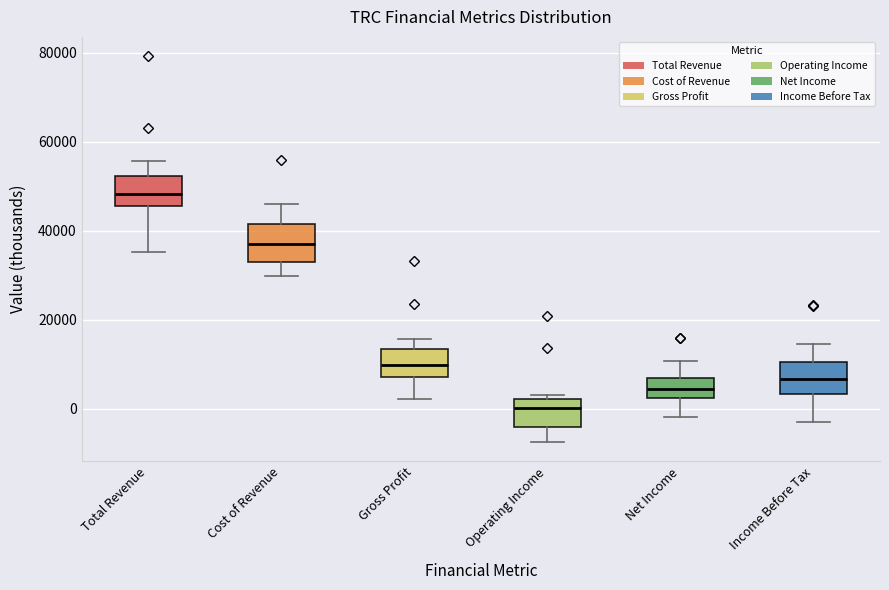

Which box's median line is the highest?

Total Revenue